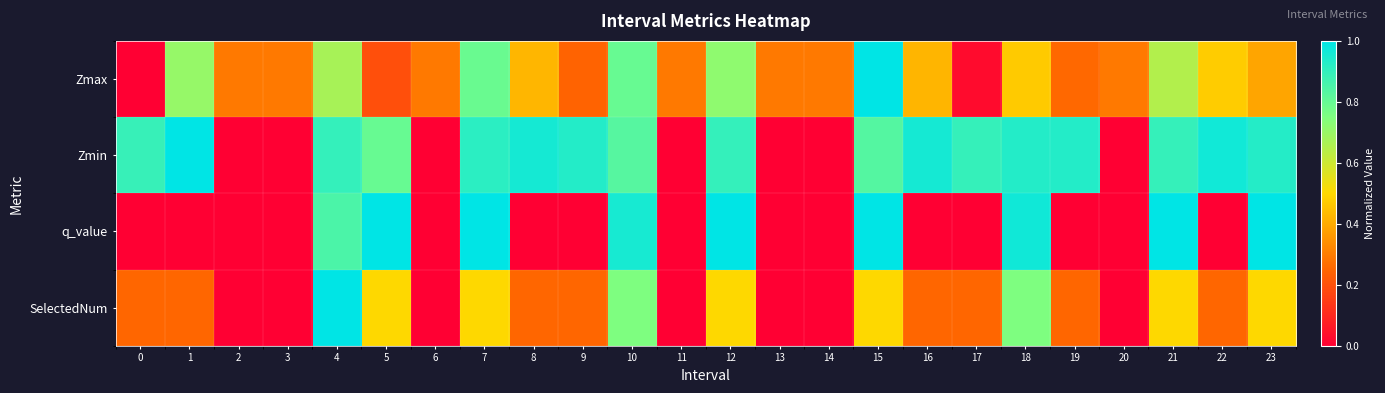

Which series has the widest spread of values?

Zmax